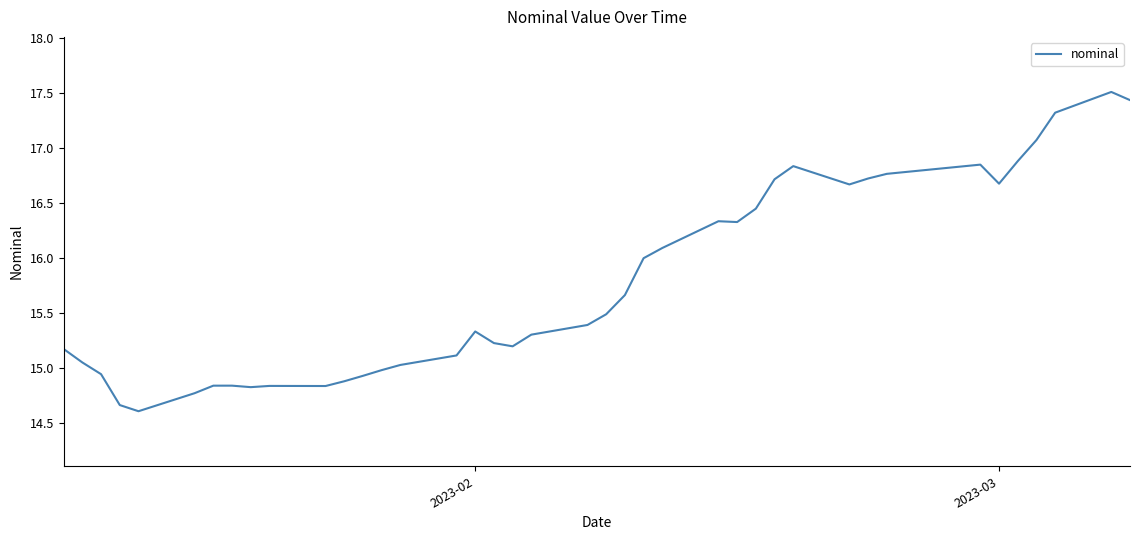

What is the greatest value displayed?

17.5